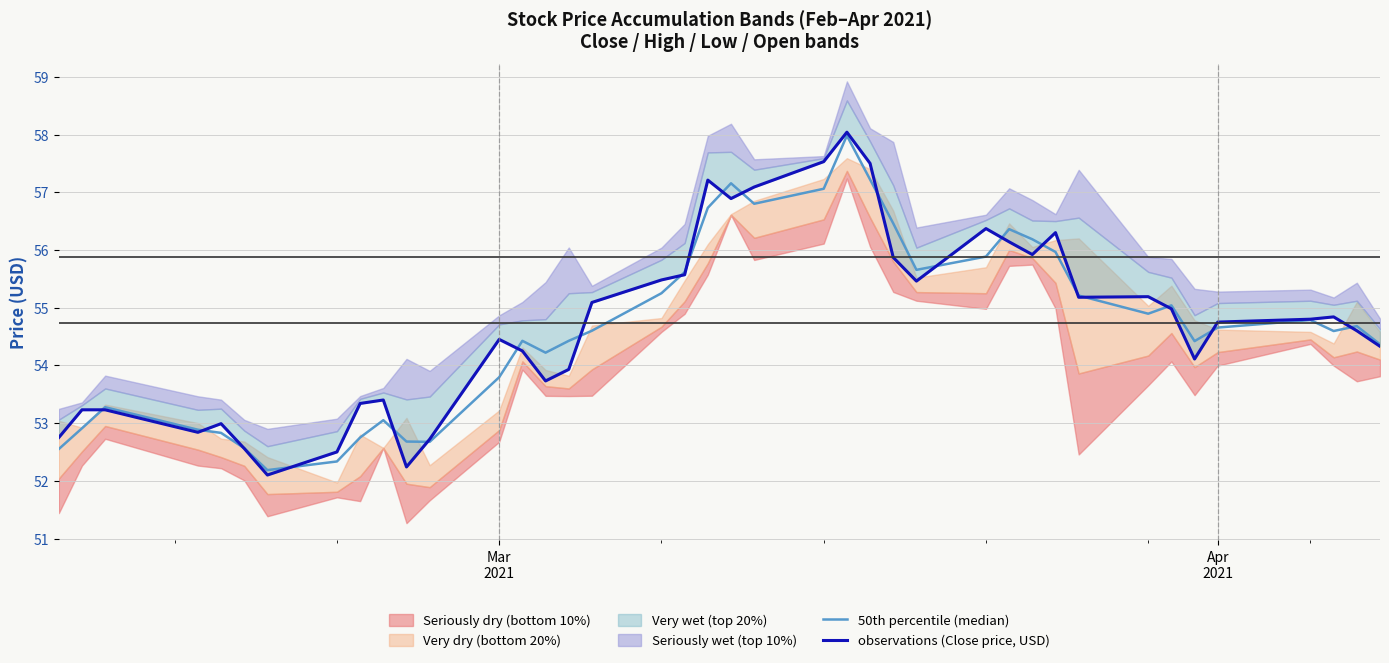

How many intersections are there between 50th percentile (median) and observations (Close price, USD)?

21